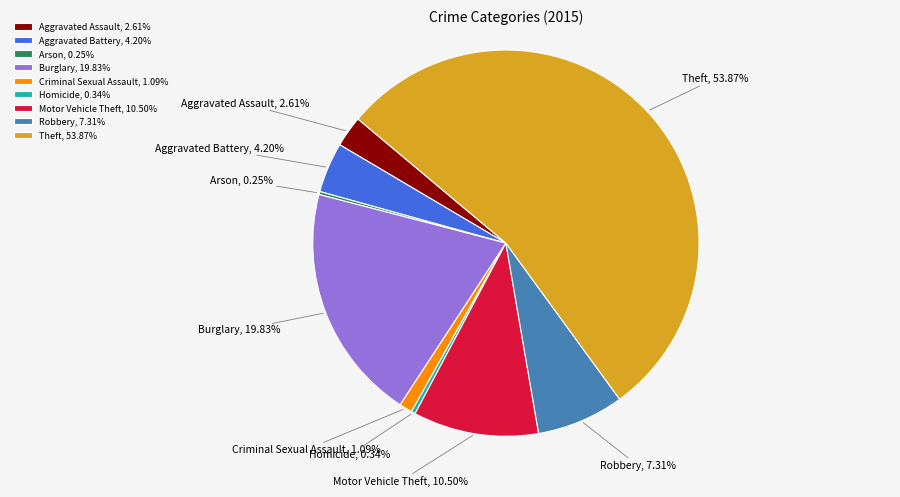

Which category accounts for the majority?

Theft